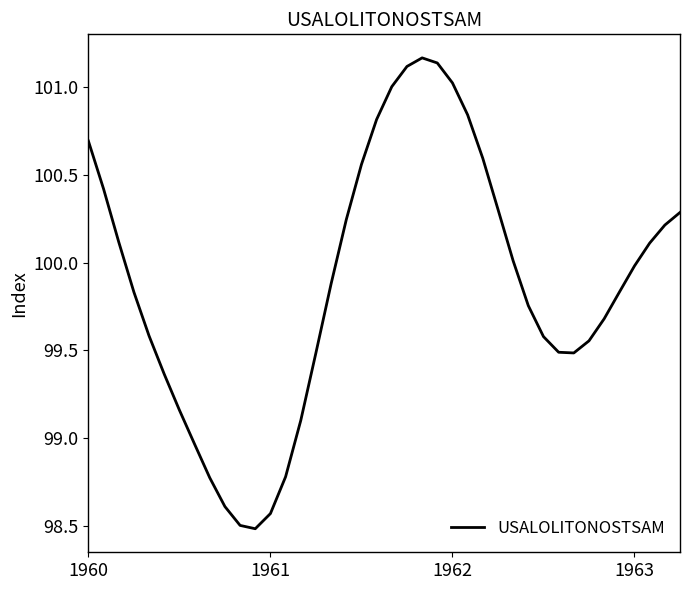

What is the smallest value displayed?

98.5